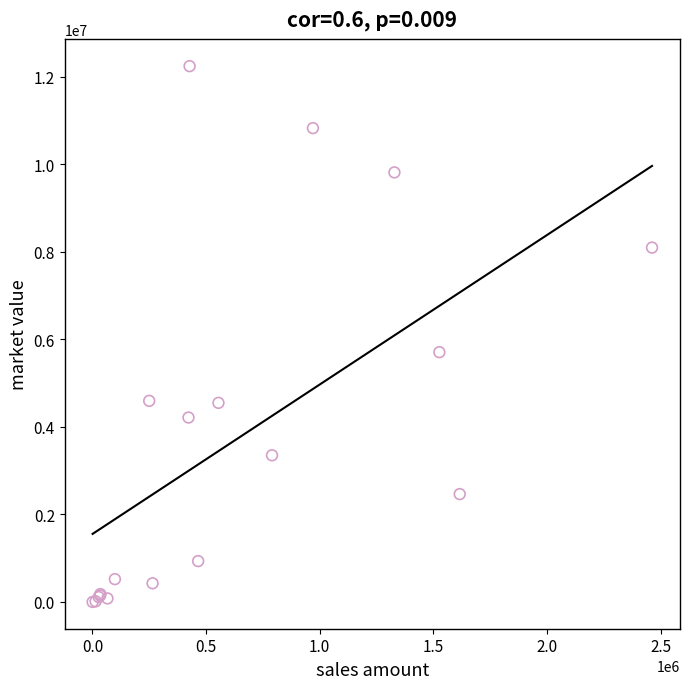

What Y value in the scatter plot is closest to 6120535?

5706413.7